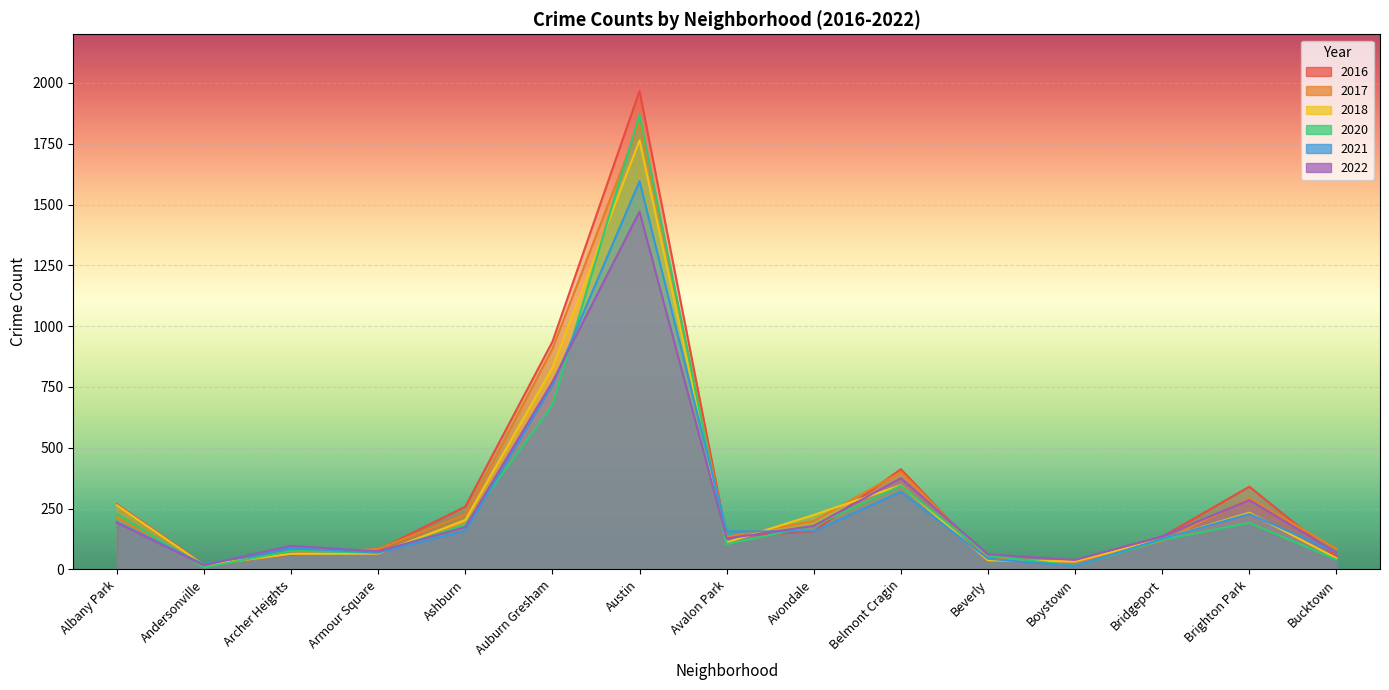

Which series has the widest spread of values?

2016